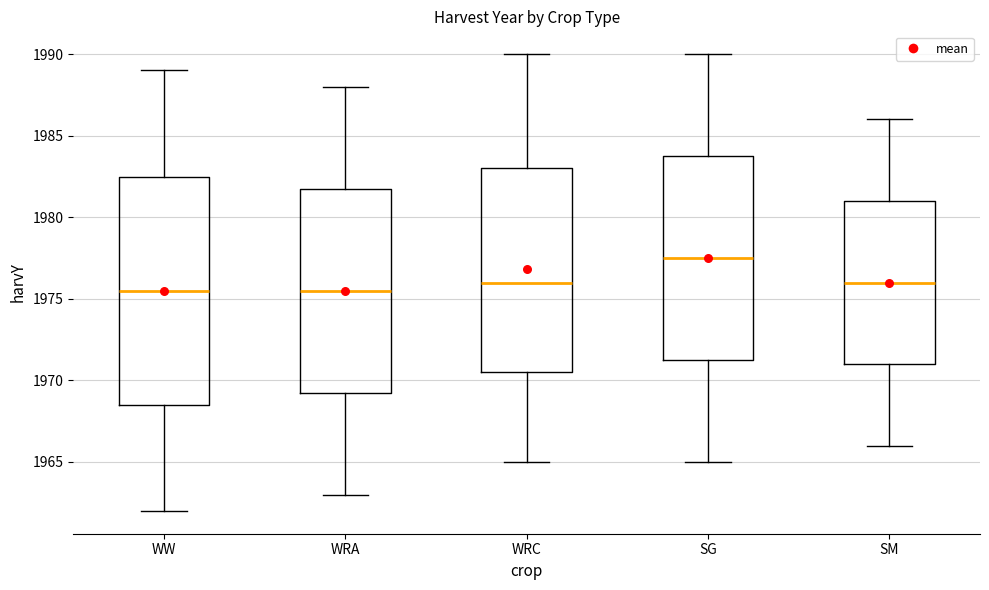

Where is the lower edge of the box for WW on the y-axis? The values are not printed on the chart, so give them approximately, as read against the axis.

1968.5